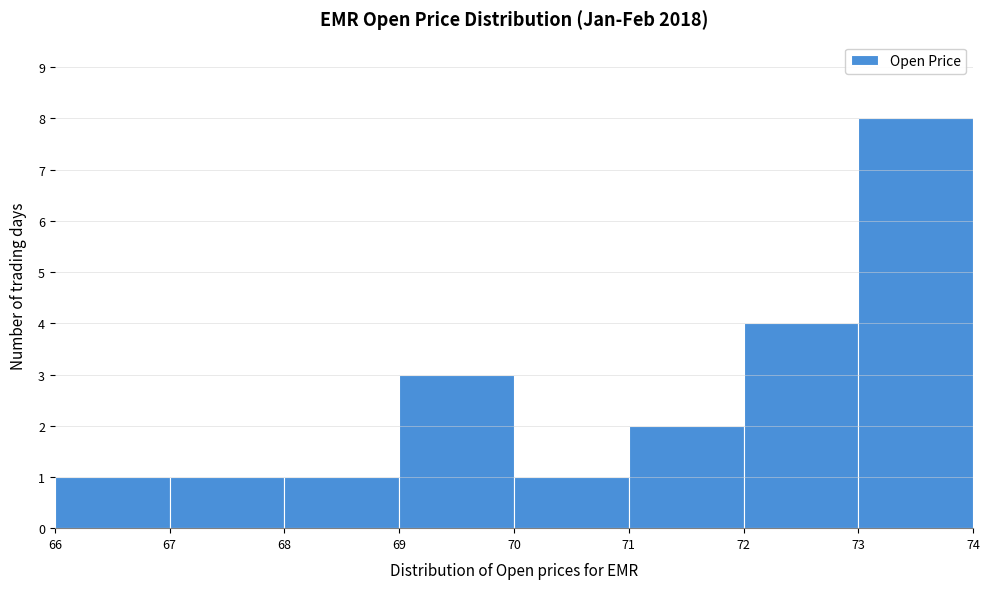

Reading left to right, transcribe this chart: for each bar, give the range it covers on the x-axis and its height. The values are not printed on the chart, so give them approximately, as read against the axis.

66 to 67: 1
67 to 68: 1
68 to 69: 1
69 to 70: 3
70 to 71: 1
71 to 72: 2
72 to 73: 4
73 to 74: 8